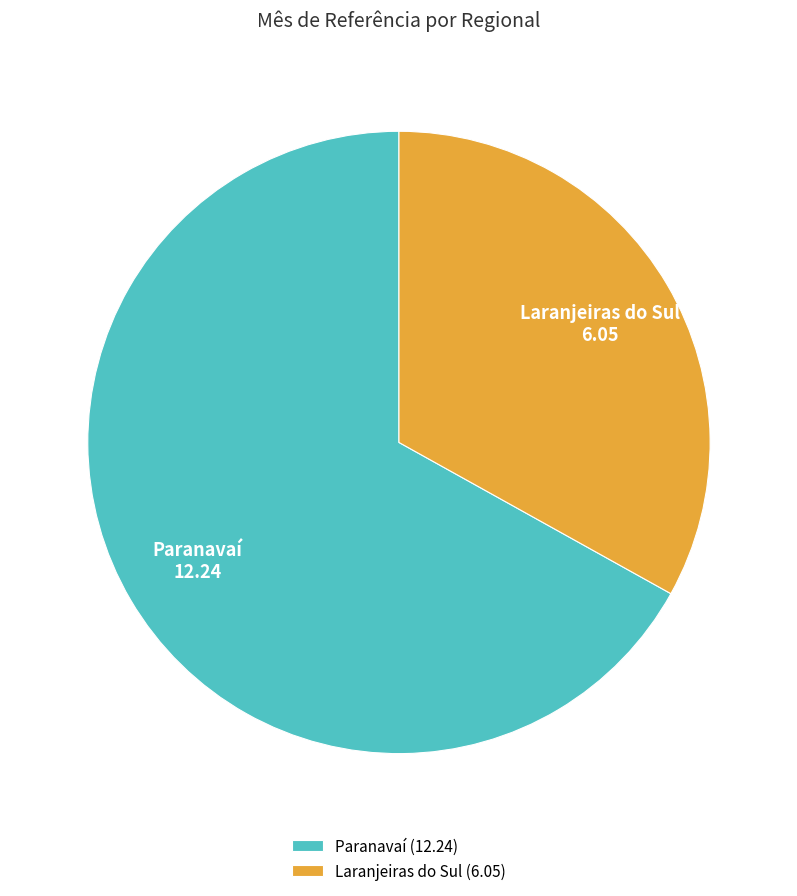

True or false: Paranavaí accounts for 67% of the total.

True